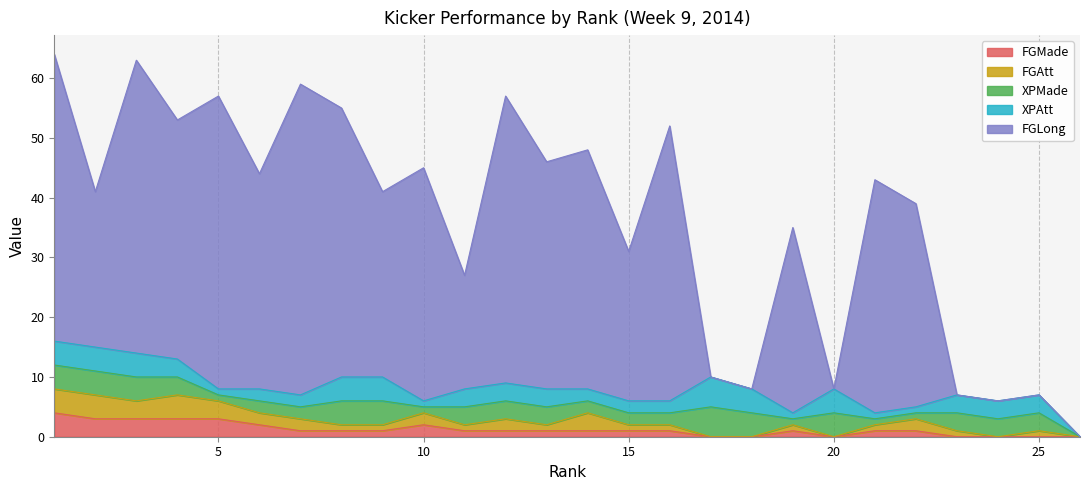

Where is FGMade nearest to the value 2?

6